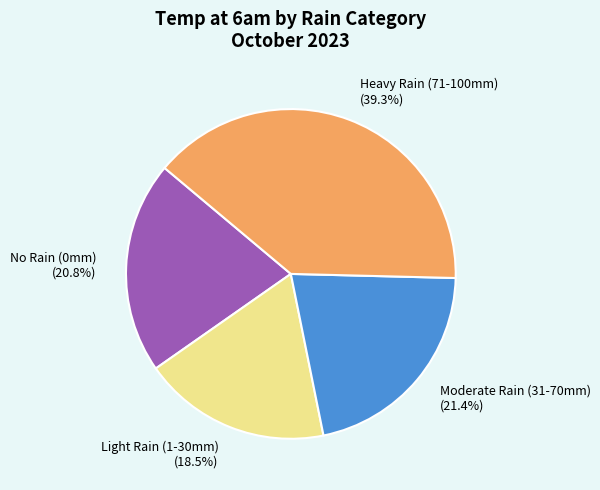

What is the largest slice in the pie chart?

Heavy Rain (71-100mm) (39.3%)